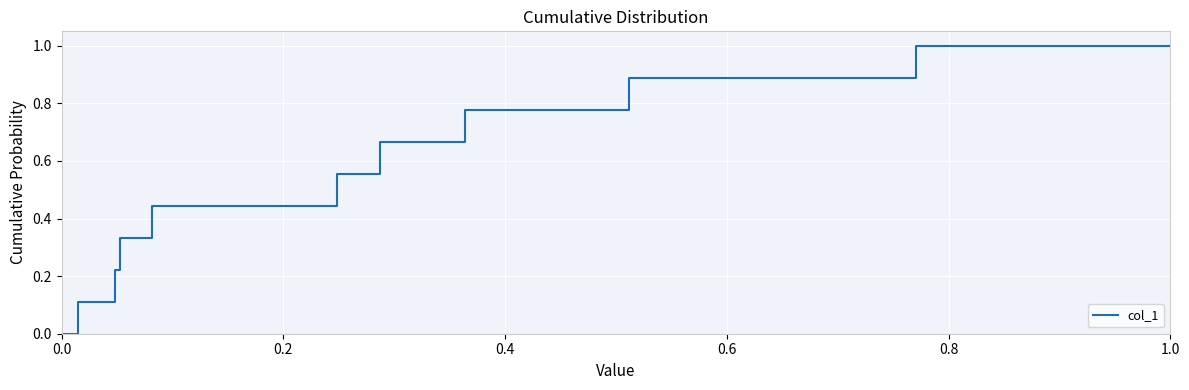

How many positive values are there?

20